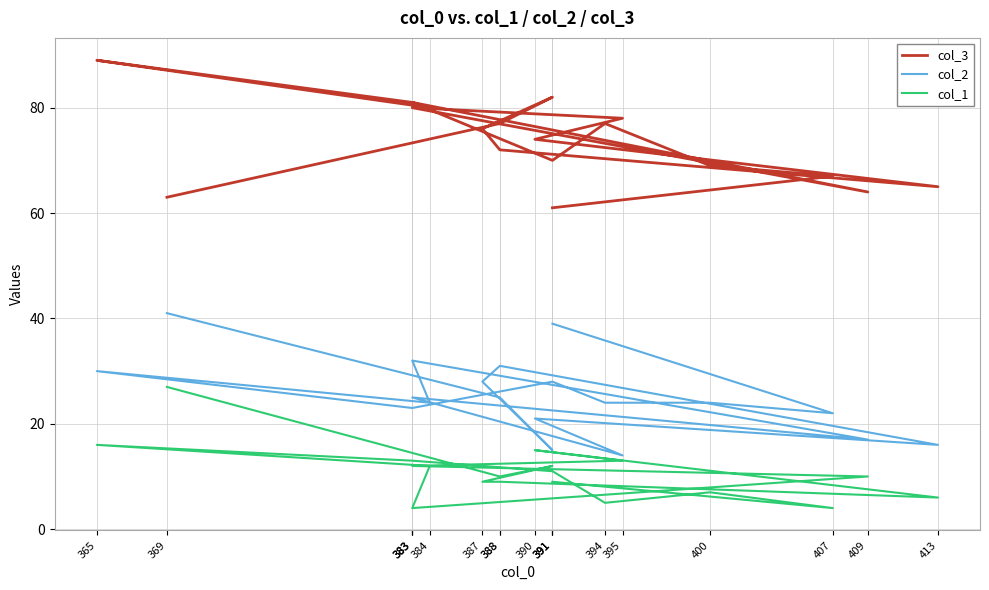

How many lines are shown in the chart?

3